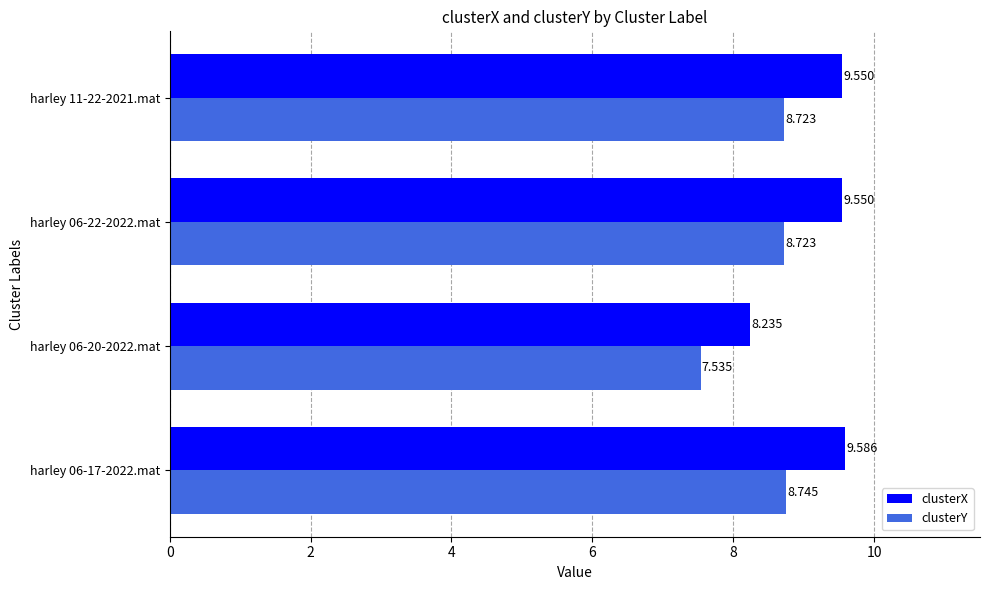

Which series has the widest spread of values?

clusterX